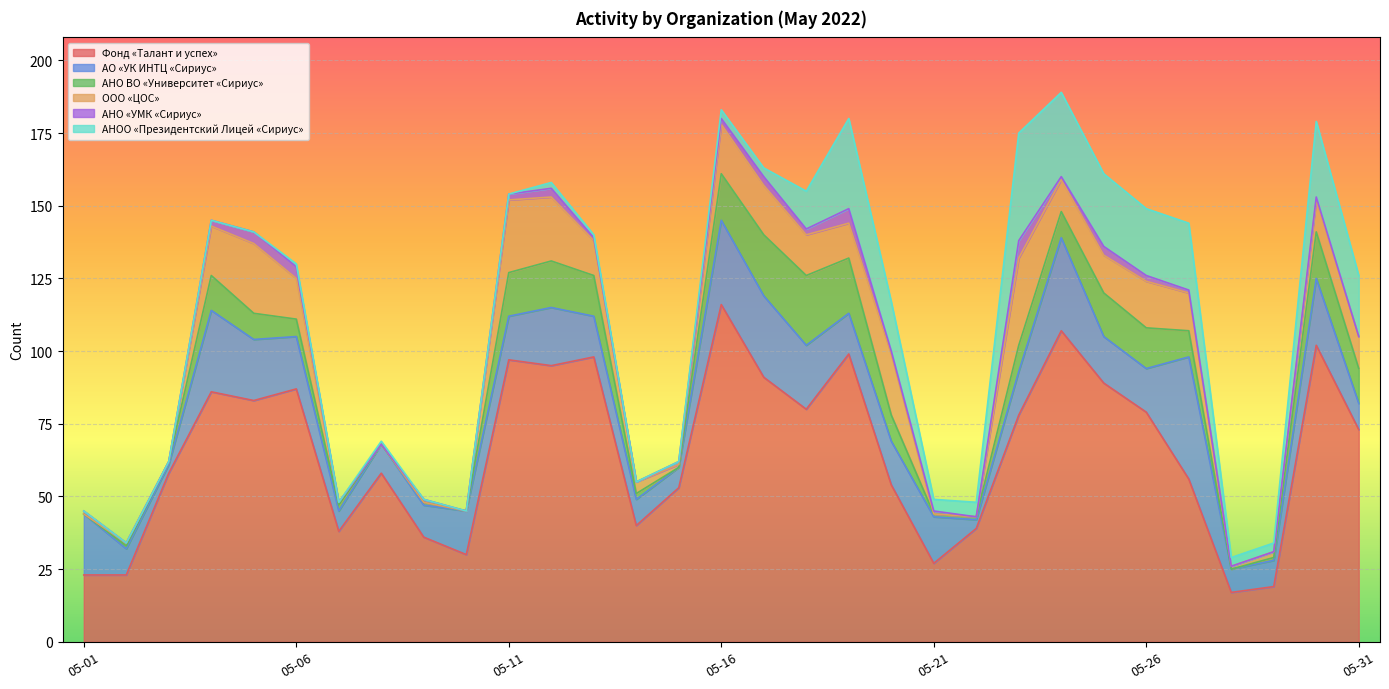

What value does the АО «УК ИНТЦ «Сириус» series have at 2022-05-04?

28